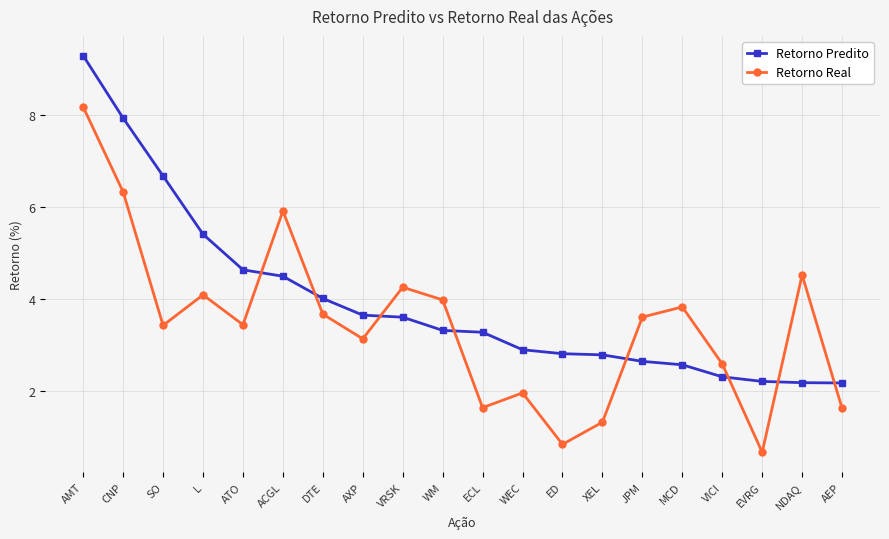

List the series in order of their overall mean, highest first.

Retorno Predito, Retorno Real